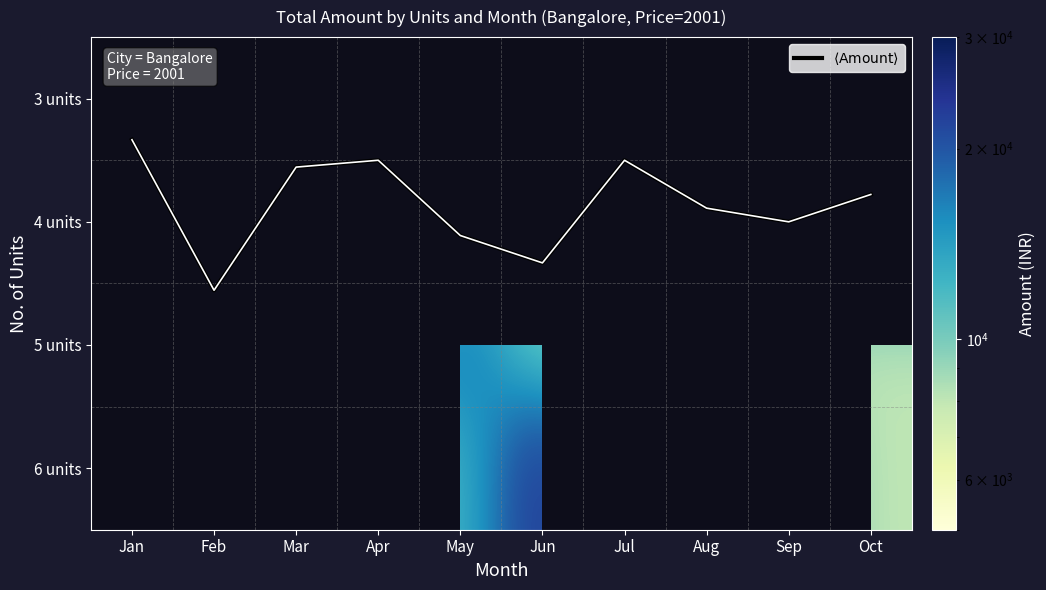

What is the difference between the highest and lowest values at Oct?

16007.2